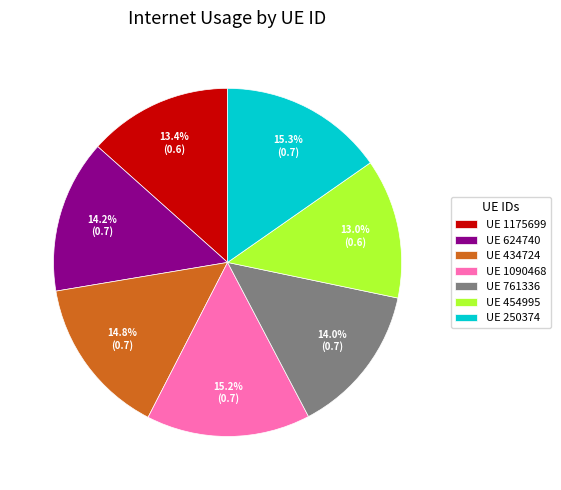

What portion of the pie excludes UE 454995?

87.0%